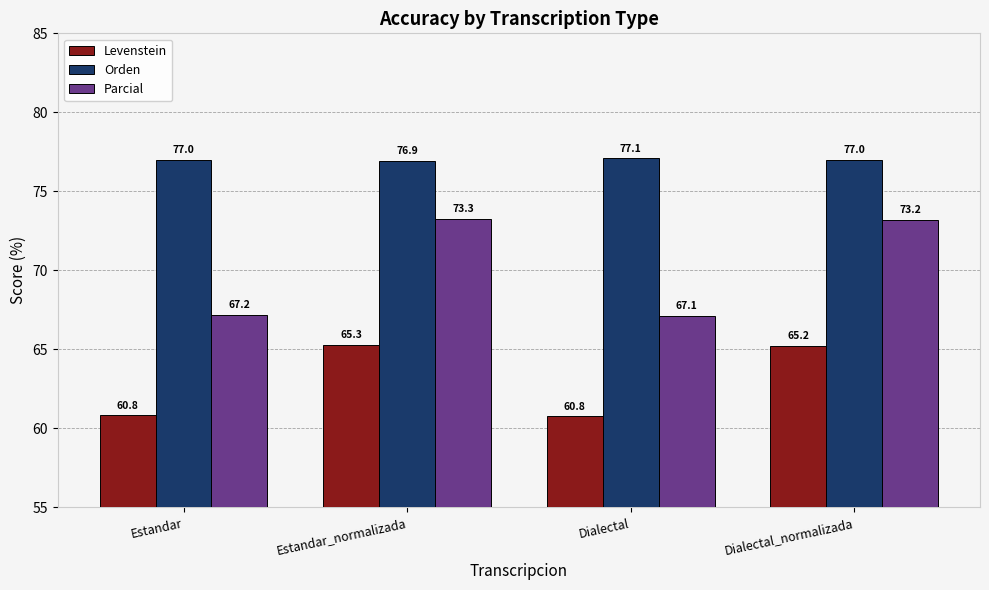

Are the bars grouped side by side (vs. stacked)?

Yes